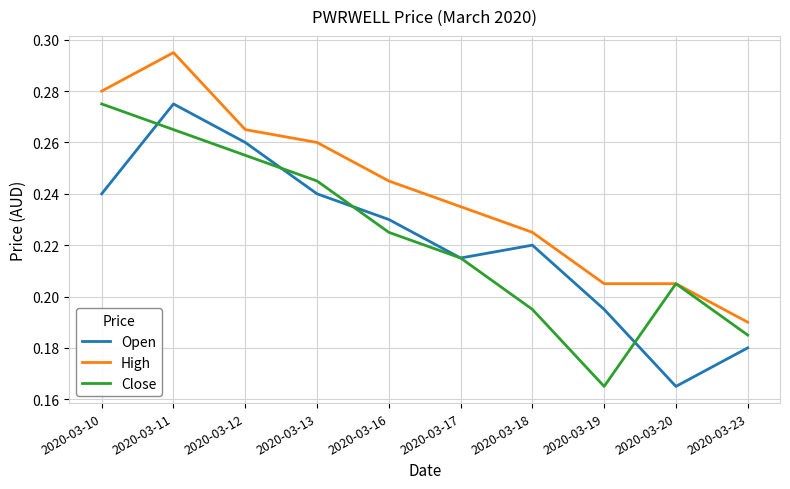

Which series changed the most between 2020-03-17 and 2020-03-19?

Close